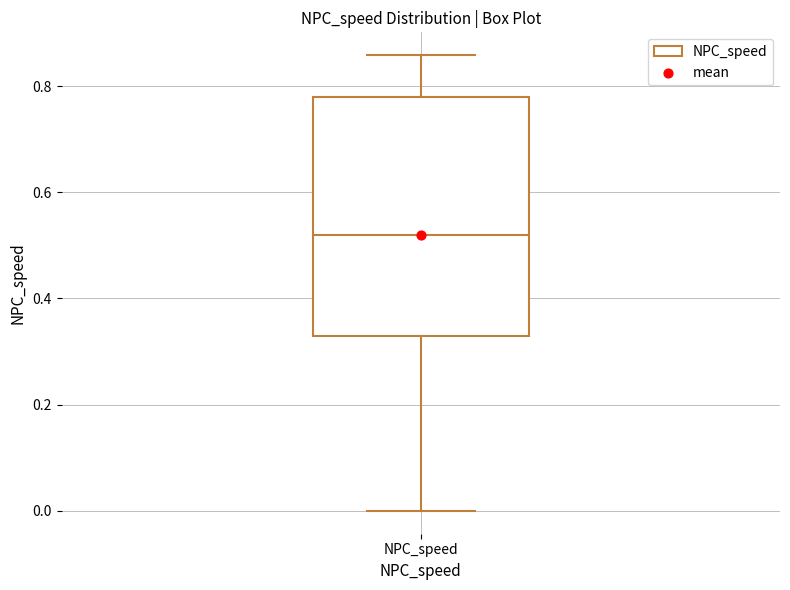

Transcribe this box plot: give where the median line is, the range the box spans, and where the two whiskers end, as read against the y-axis. The values are not printed on the chart, so give them approximately, as read against the axis.

median 0.52, box 0.32 to 0.78, whiskers 0.00 to 0.86